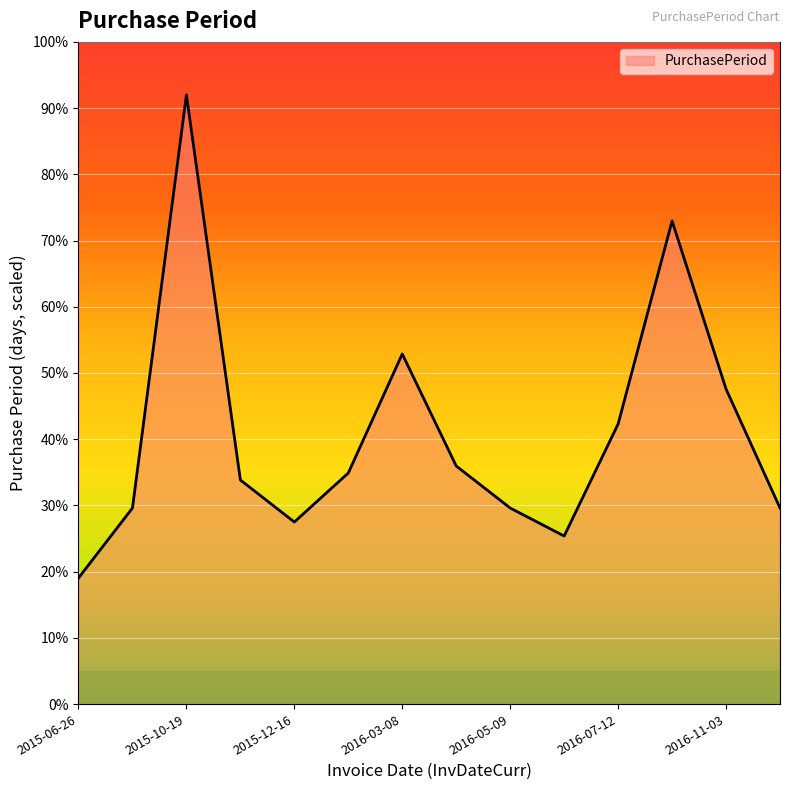

Reading right to left, extract all data points from this chart.

29.6	47.6	73.0	42.3	25.4	29.6	36.0	52.9	34.9	27.5	33.8	92.0	29.6	19.0